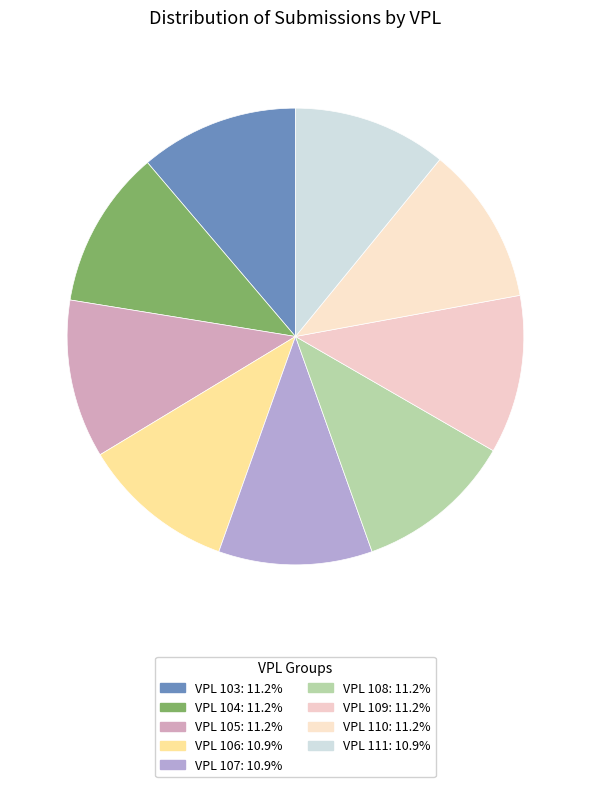

Does any single category account for the majority?

No